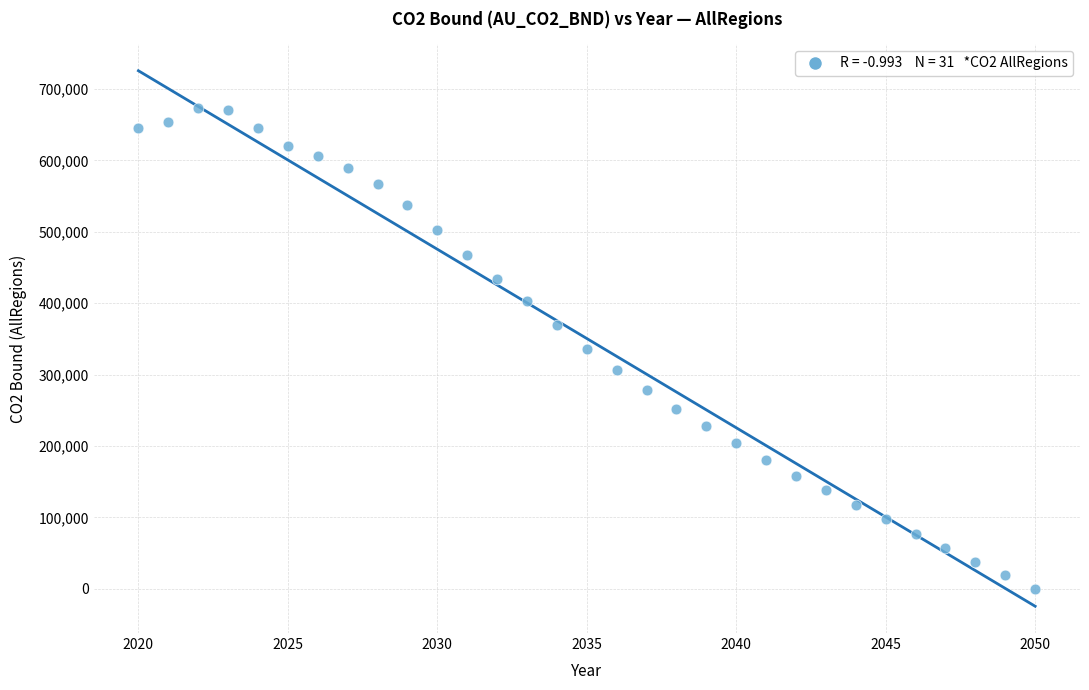

What is the range of X values (max minus min)?

30.0